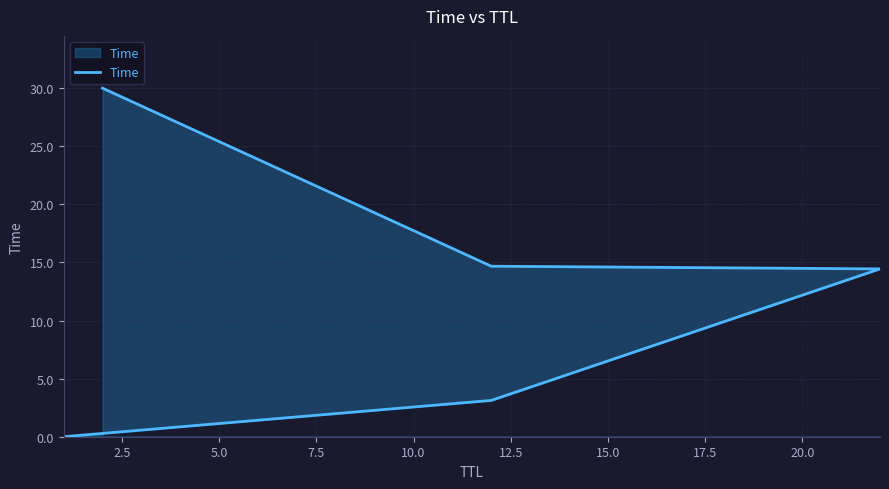

Between 5.0 and 10.0, which is larger?

10.0